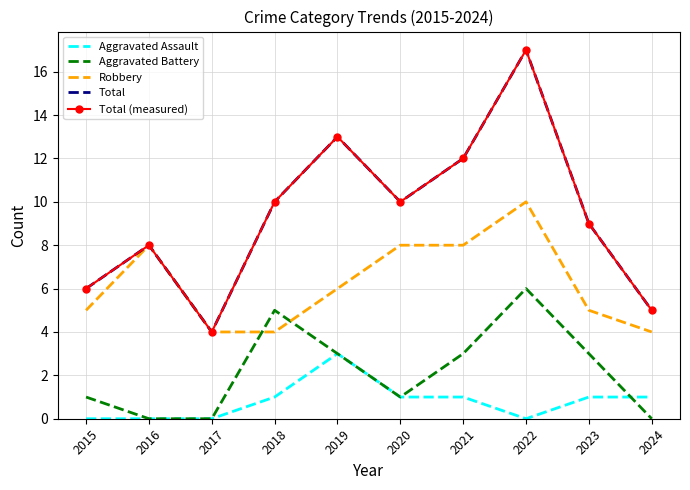

How many lines are shown in the chart?

5